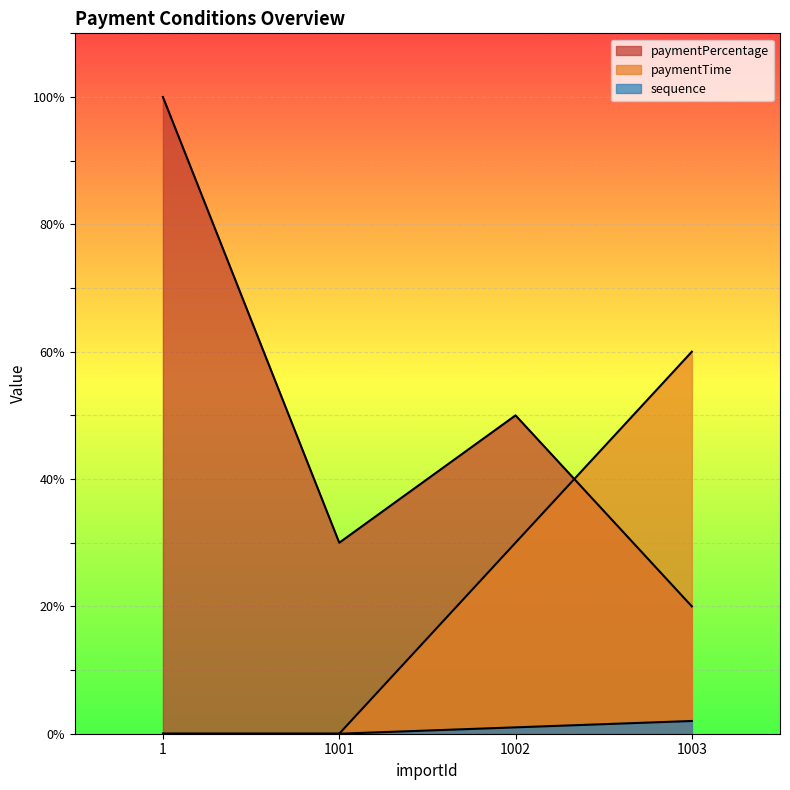

Reading right to left, what are all the values shown in this chart?

paymentPercentage: 20	50	30	100
paymentTime: 60	30	0	0
sequence: 2	1	0	0